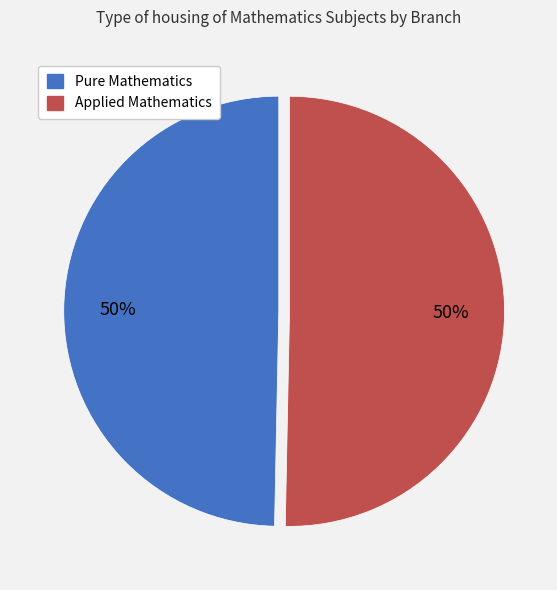

To the nearest percent, what is the average slice percentage?

50%